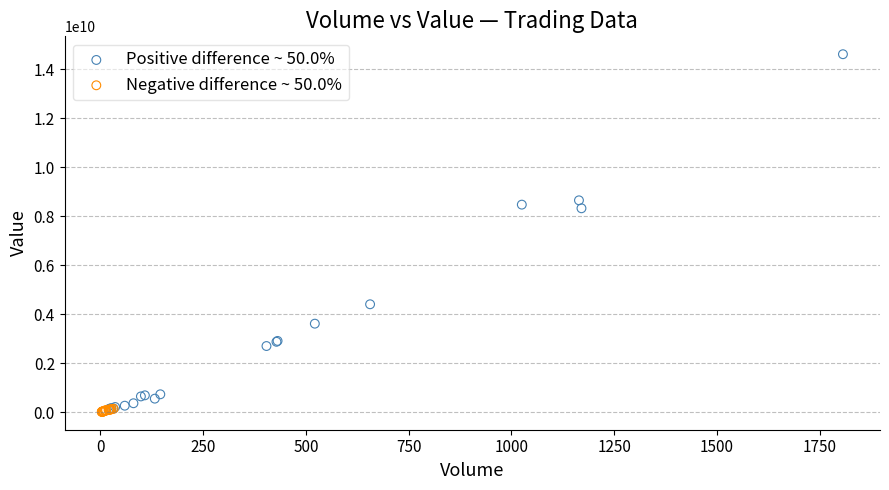

Which series has the widest spread of Y values?

Positive difference ~ 50.0%